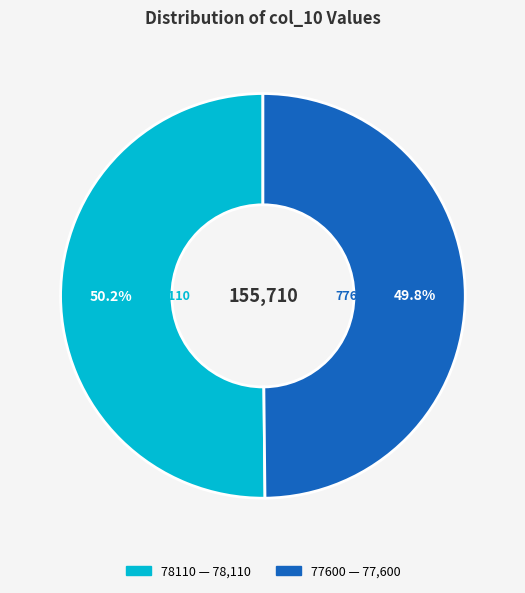

True or false: 77600 accounts for 58% of the total.

False